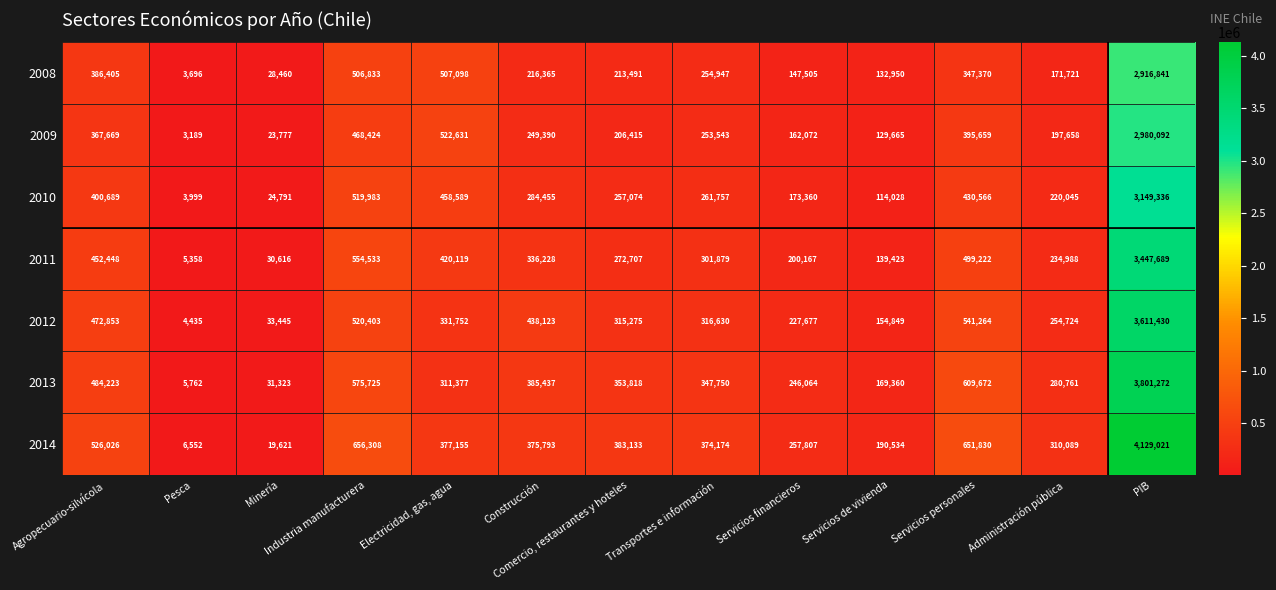

Rank the series by their maximum value, from highest to lowest.

2014, 2013, 2012, 2011, 2010, 2009, 2008